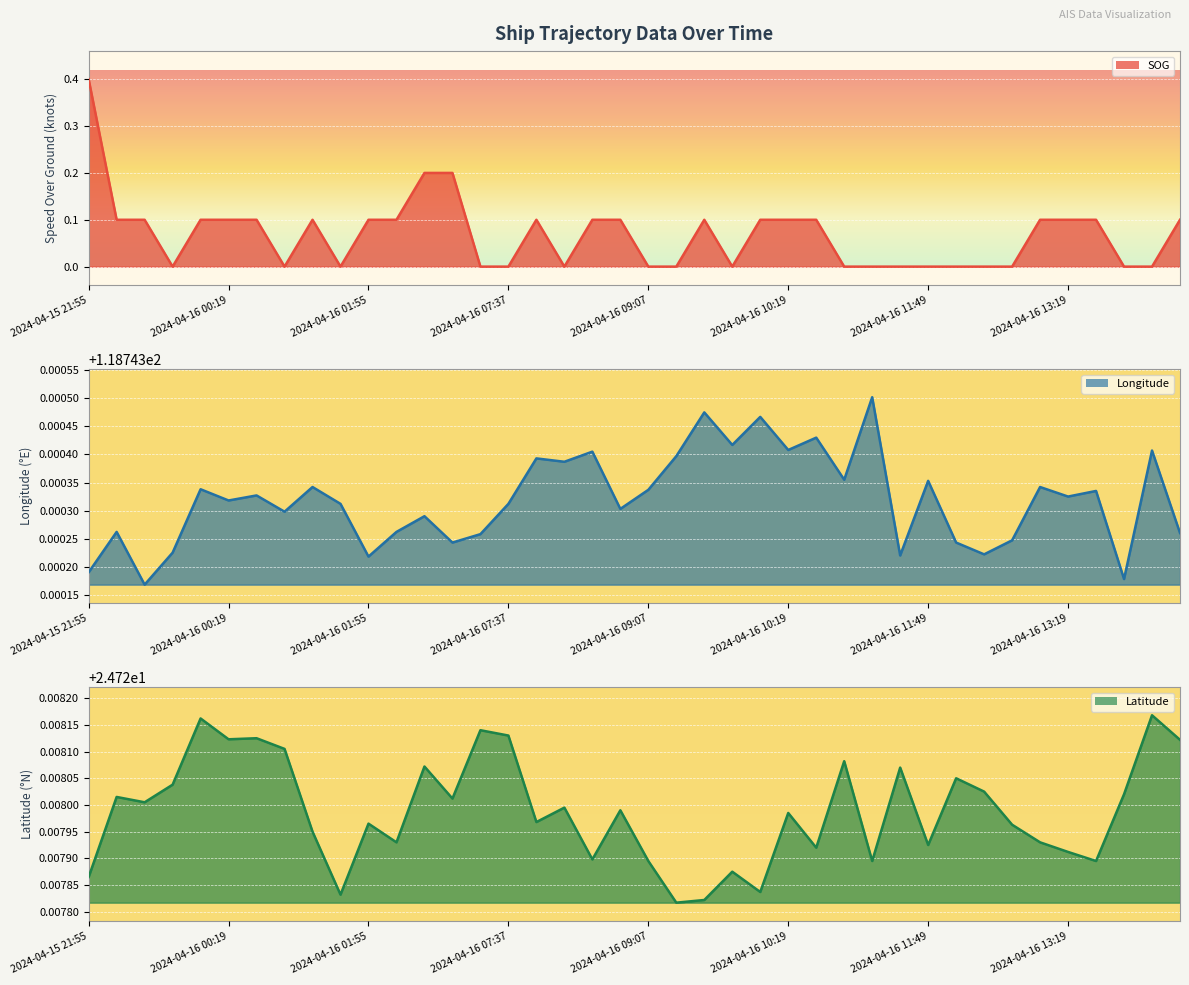

What is the total value across all series at 2024-04-16 06:43?

143.7